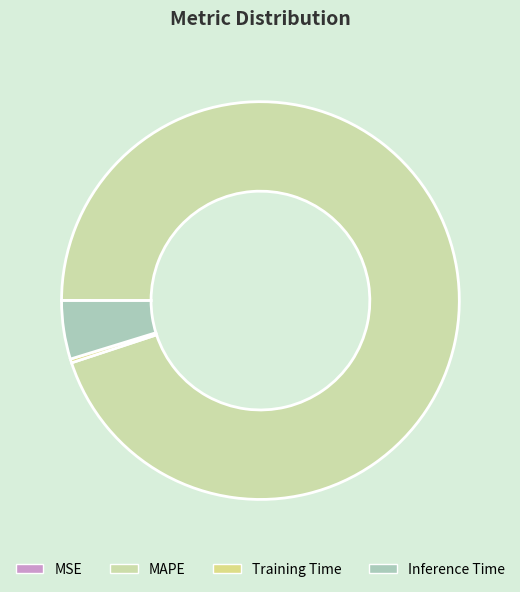

Which has a higher value, MAPE or Training Time?

MAPE